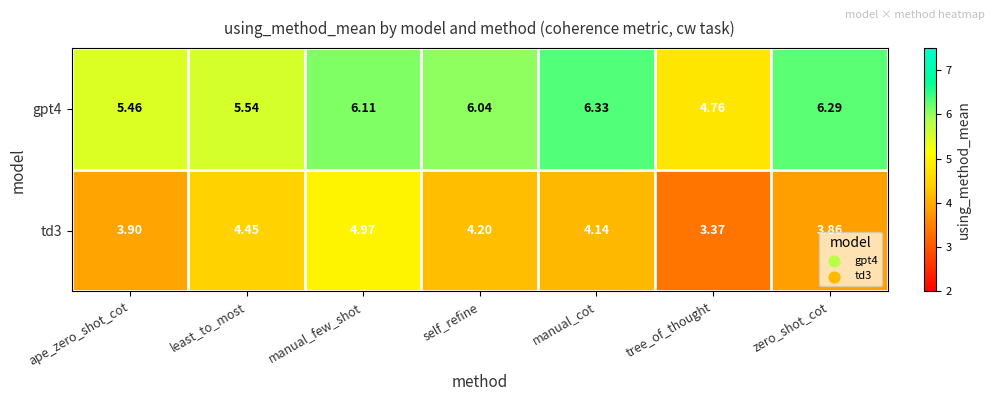

At manual_few_shot, list the series in order from smallest to largest.

td3, gpt4